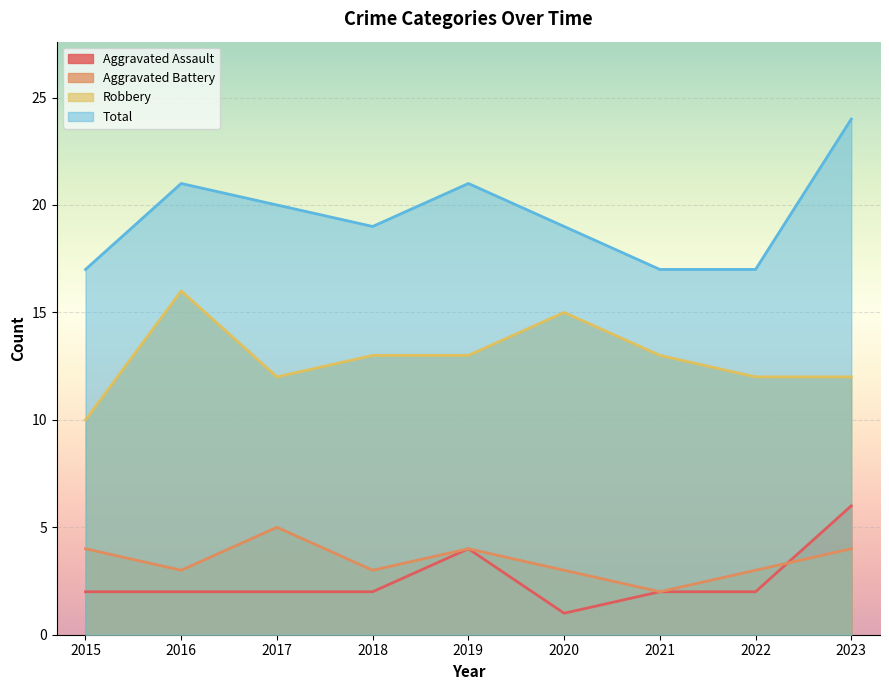

Reading left to right, list all the values displayed in this chart.

Aggravated Assault: 2	2	2	2	4	1	2	2	6
Aggravated Battery: 4	3	5	3	4	3	2	3	4
Robbery: 10	16	12	13	13	15	13	12	12
Total: 17	21	20	19	21	19	17	17	24